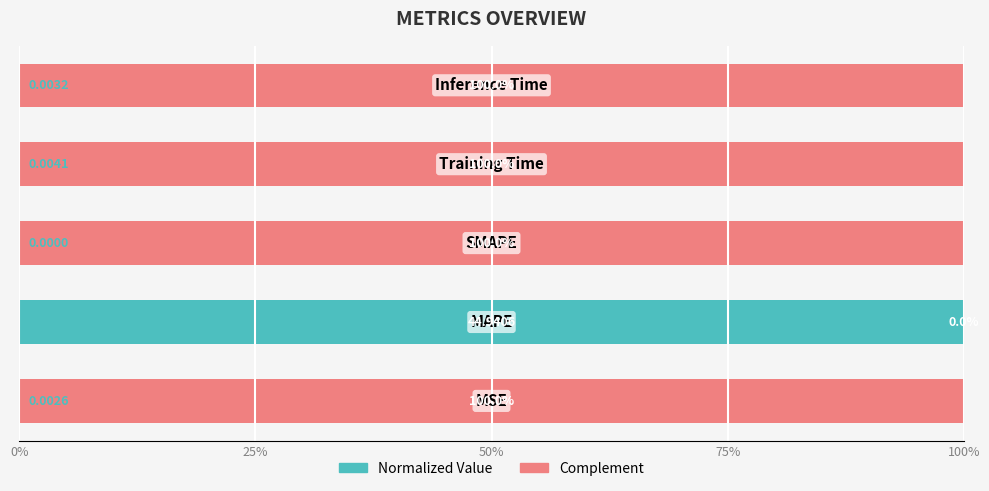

How many data points in Normalized Value are above 0?

4